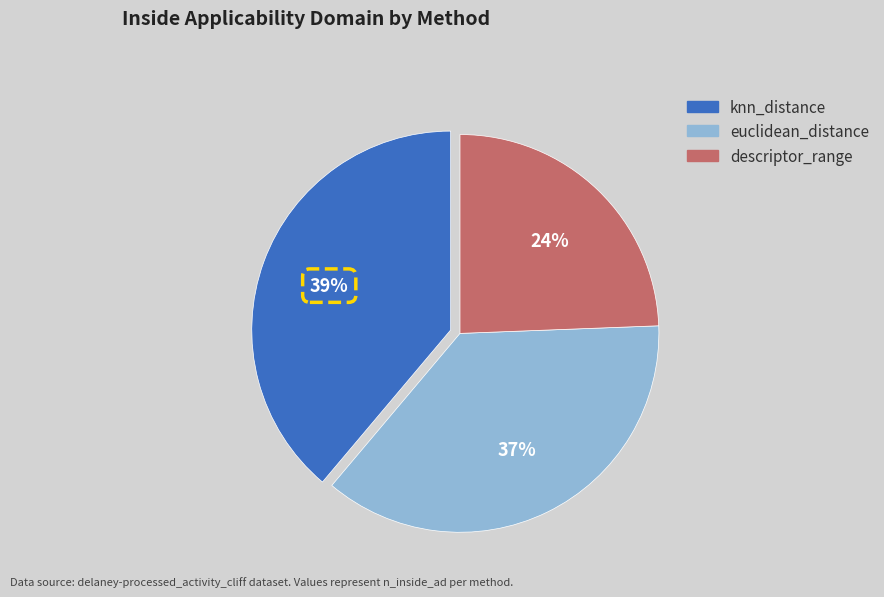

What is the smallest slice in the pie chart?

descriptor_range